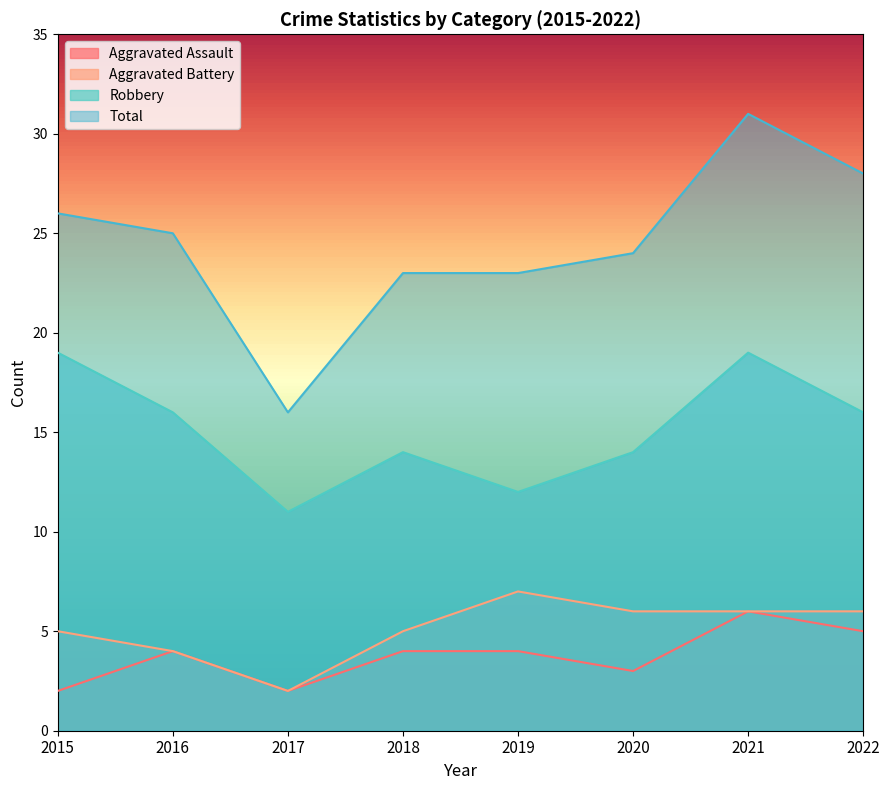

At which category does Aggravated Assault reach its first local peak?

2016